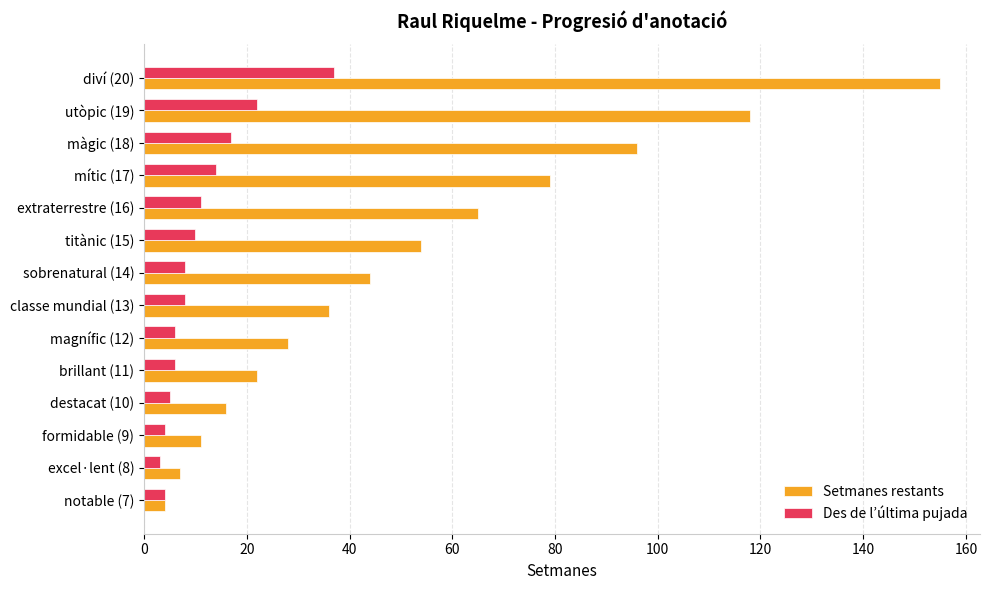

Rank the series by their average value, from lowest to highest.

Des de l’última pujada, Setmanes restants